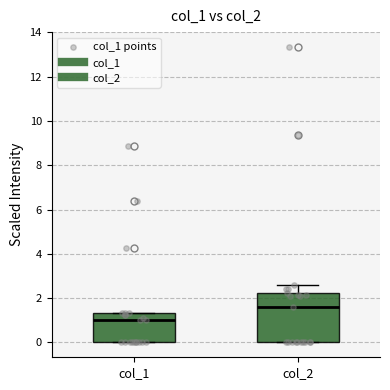

Reading left to right, read every box against the y-axis: the position of its median line, the range the box covers, and the ends of its whiskers. The values are not printed on the chart, so give them approximately, as read against the axis.

col_1: median 1.0, box 0.0 to 1.4, whiskers 0.0 to 1.4
col_2: median 1.6, box 0.0 to 2.2, whiskers 0.0 to 2.6